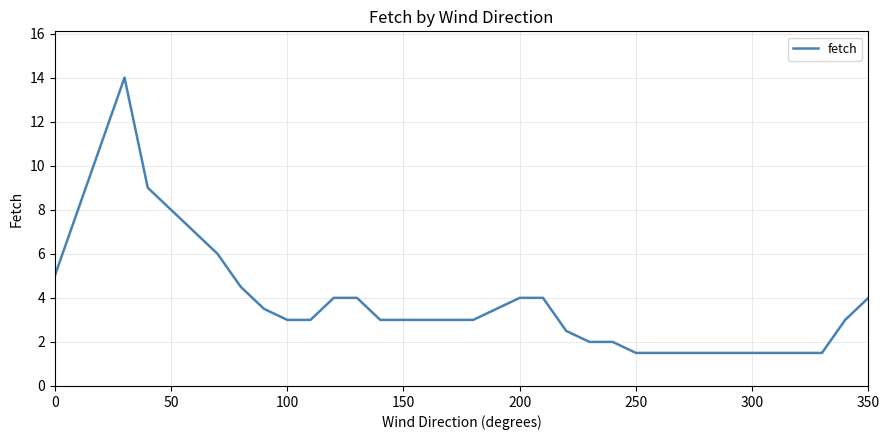

What is the difference between the maximum and minimum values?

12.5